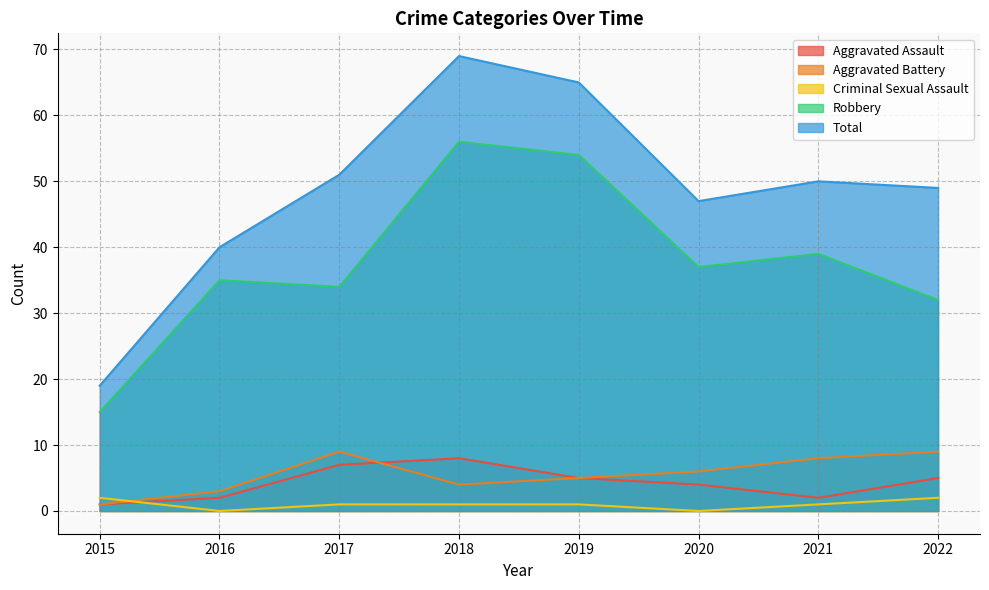

How many values in the Total series exceed 50?

3